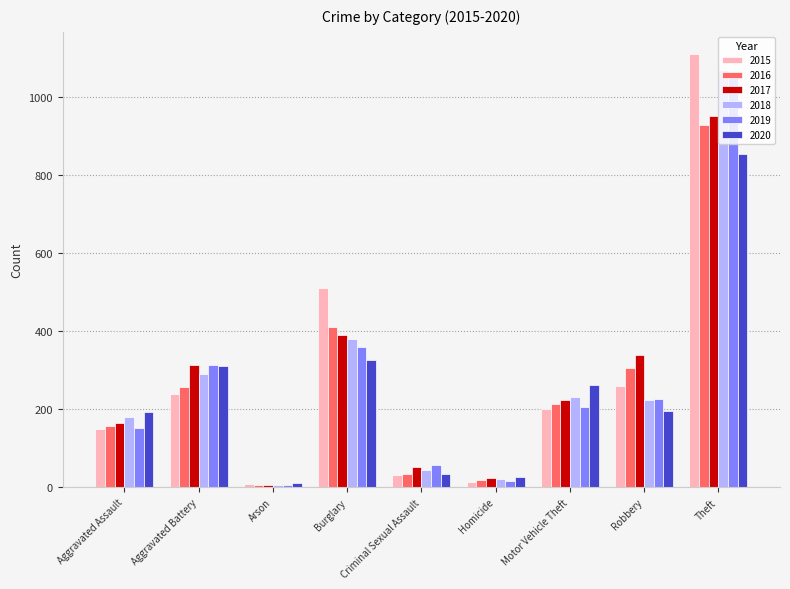

Which series changed the most between Criminal Sexual Assault and Motor Vehicle Theft?

2020